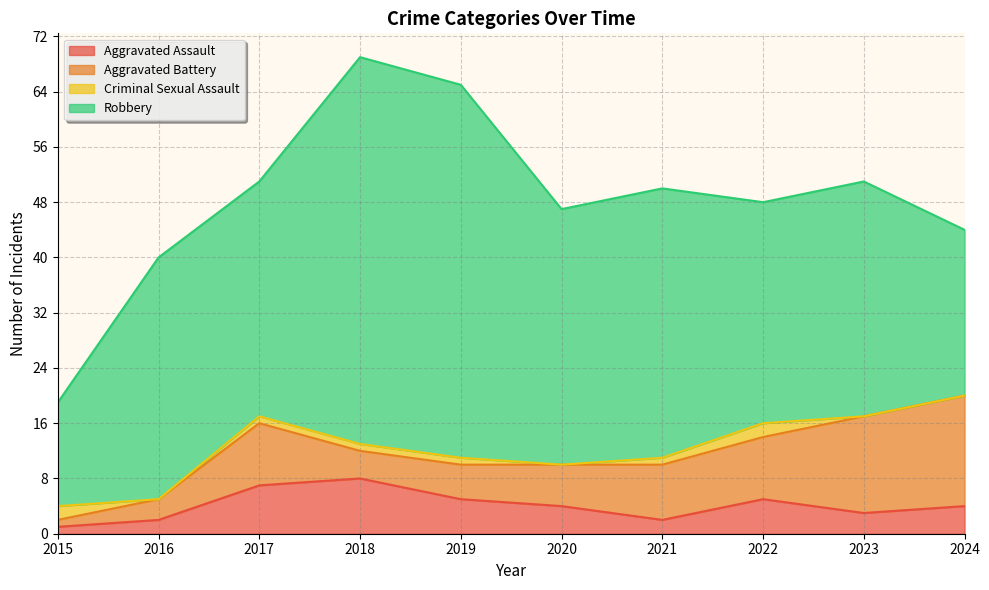

True or false: Robbery and Aggravated Assault cross at least once.

False